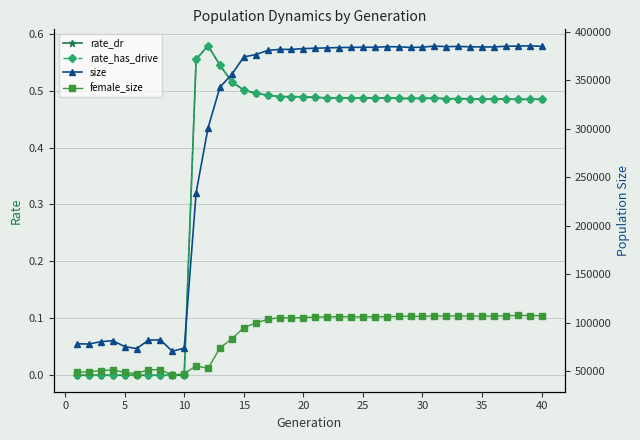

Does the chart display data point markers on the line(s)?

Yes